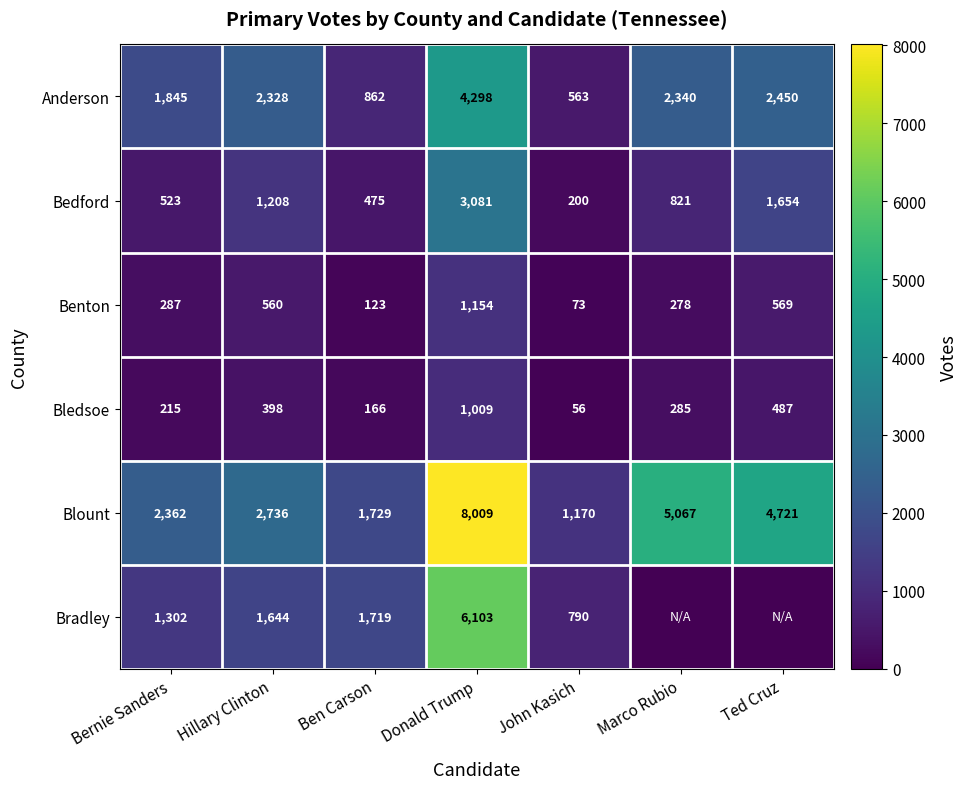

What is the difference between the second highest and second lowest values in the Blount series?

3338